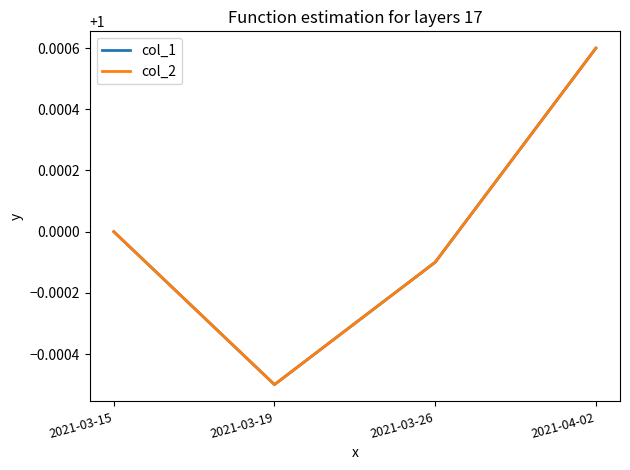

True or false: col_2 has a value of 1.0 at 2021-03-19.

True